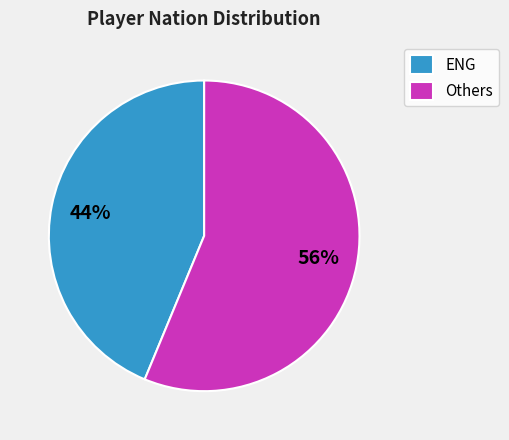

Combined, do Others and ENG account for over 50%?

Yes